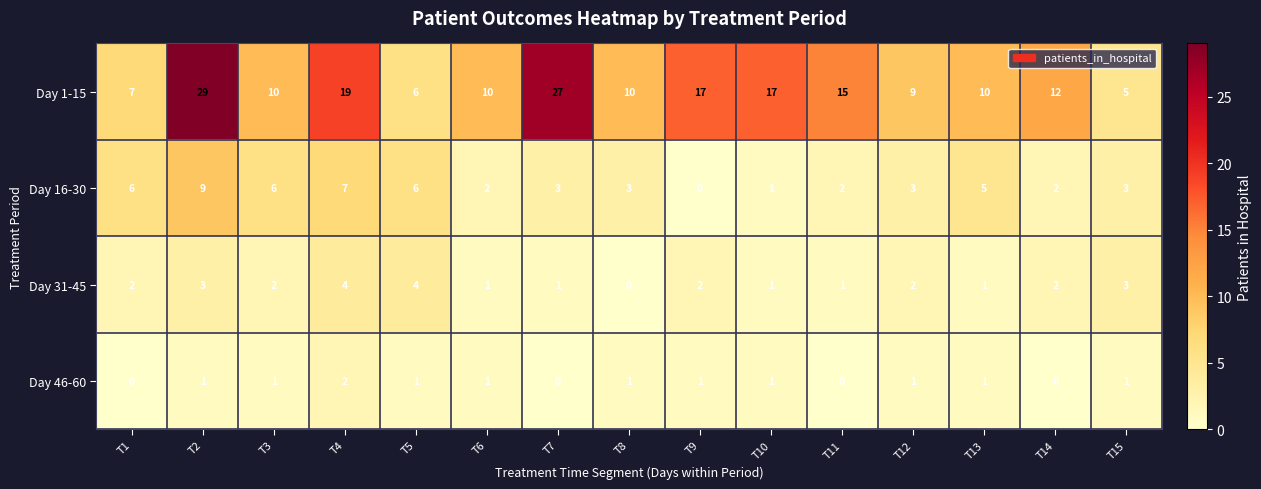

What is the difference between the maximum and minimum values in the Day 1-15 series?

24